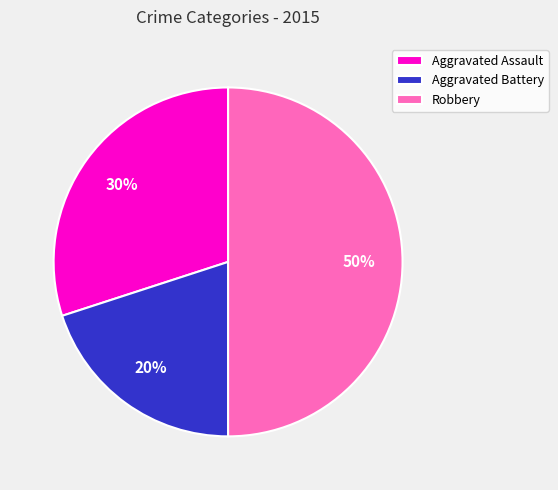

Is the sum of Aggravated Assault and Robbery greater than half?

Yes